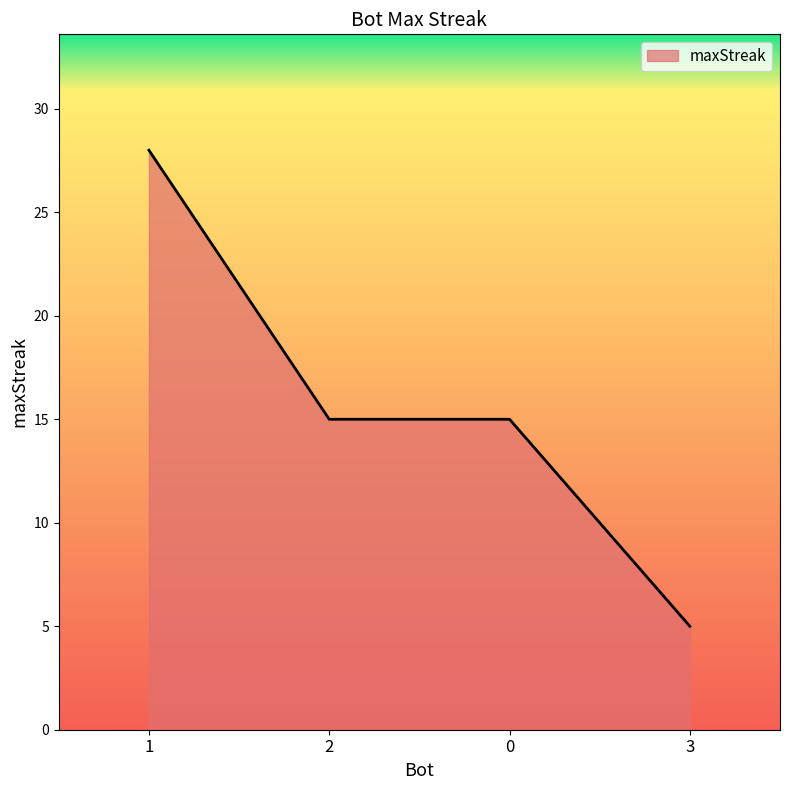

What position from the right is 0?

2